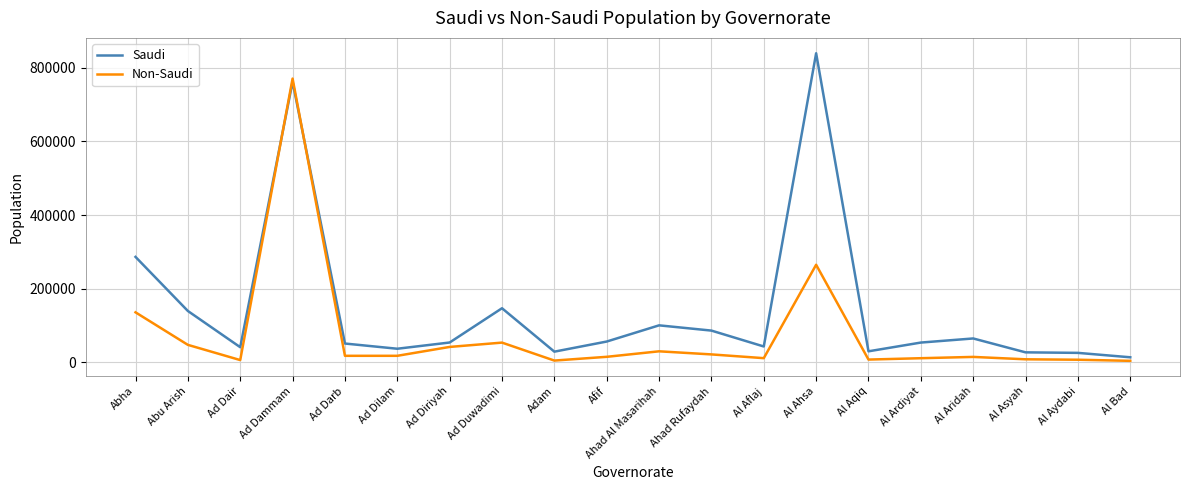

At which category is the sum across all series the highest?

Ad Dammam